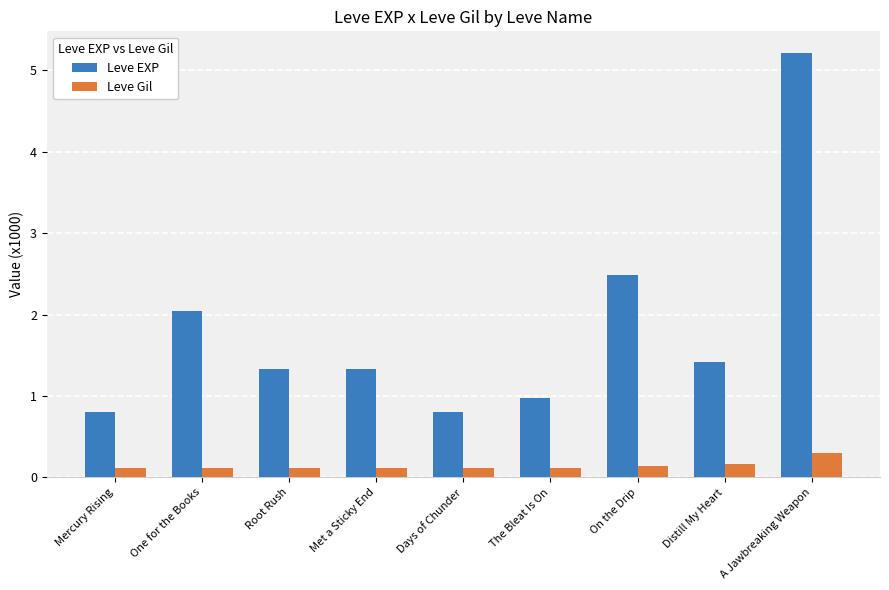

What is the total value across all series at The Bleat Is On?

1.1